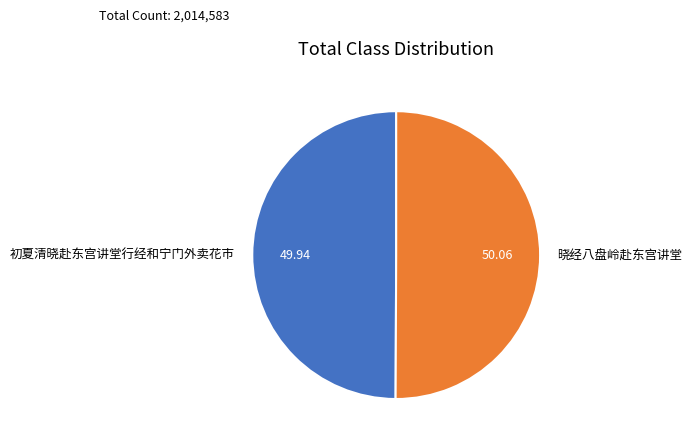

Combined, do 初夏清晓赴东宫讲堂行经和宁门外卖花市 and 晓经八盘岭赴东宫讲堂 account for over 50%?

Yes